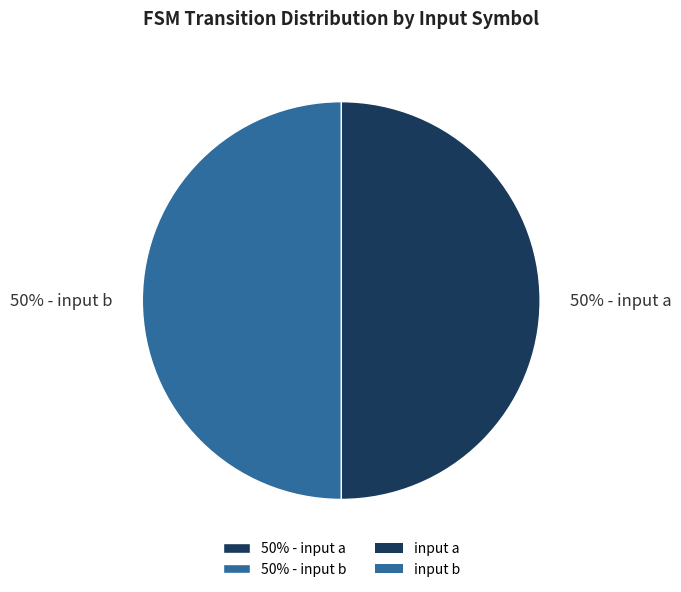

Is it true that 50% - input a is 42% of the pie?

False